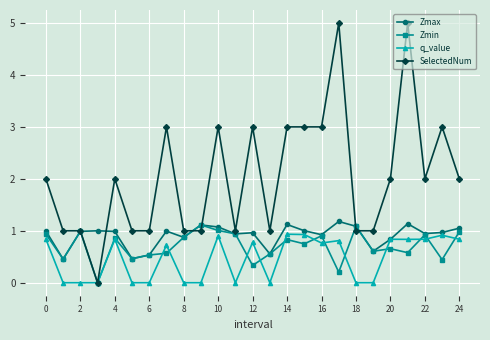

What is the minimum value for Zmax?

0.5